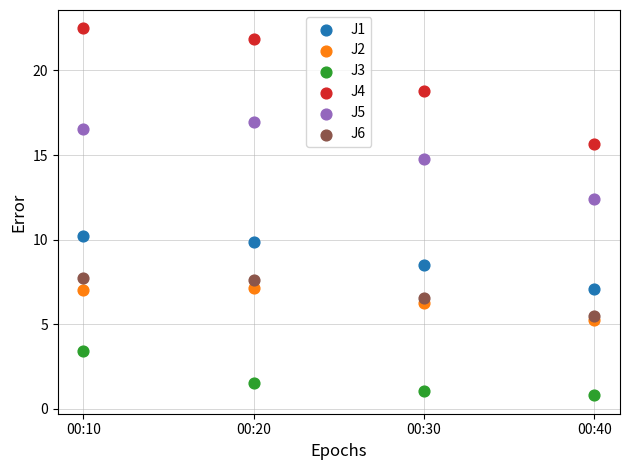

Which series reaches the minimum Y coordinate?

J3